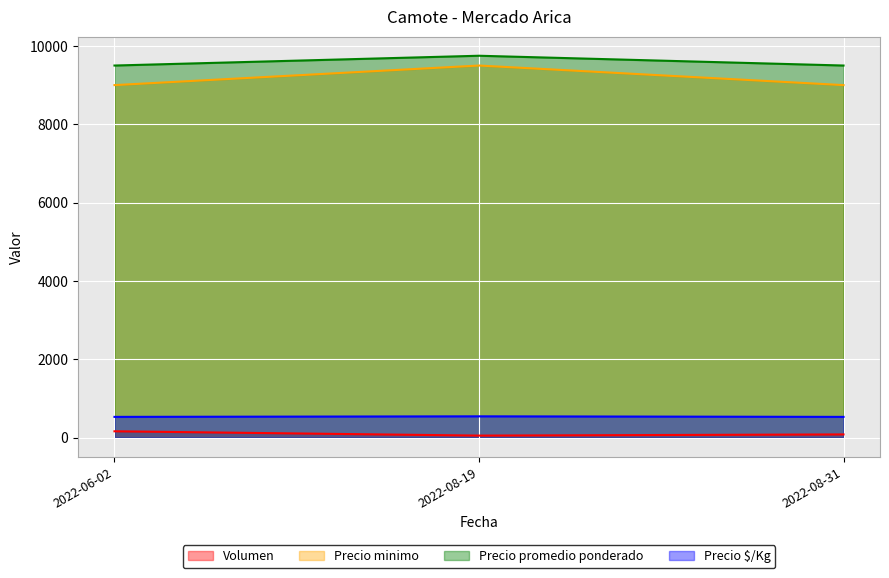

What is the maximum value for Precio $/Kg?

542